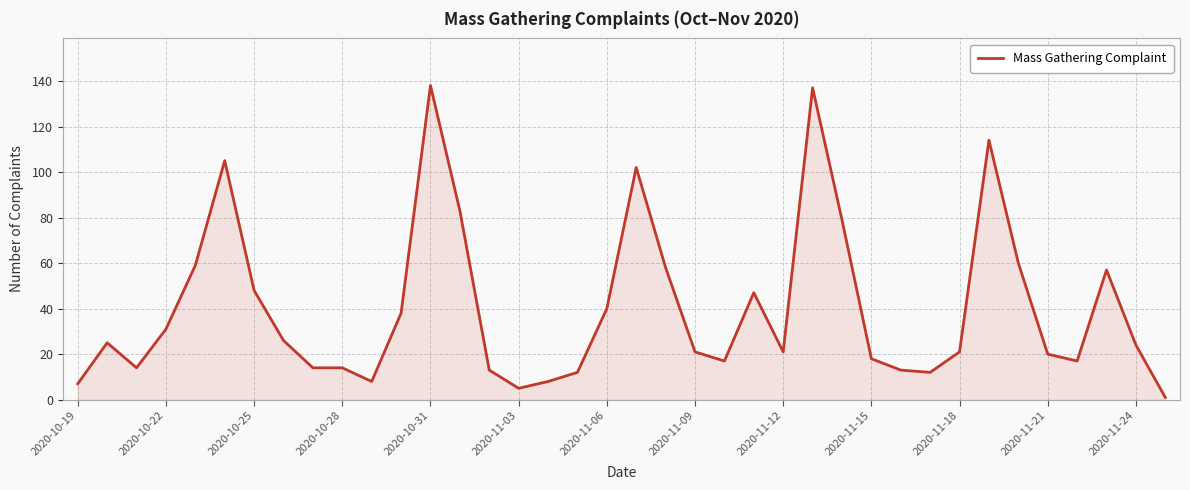

What is the difference between the maximum and minimum values?

137